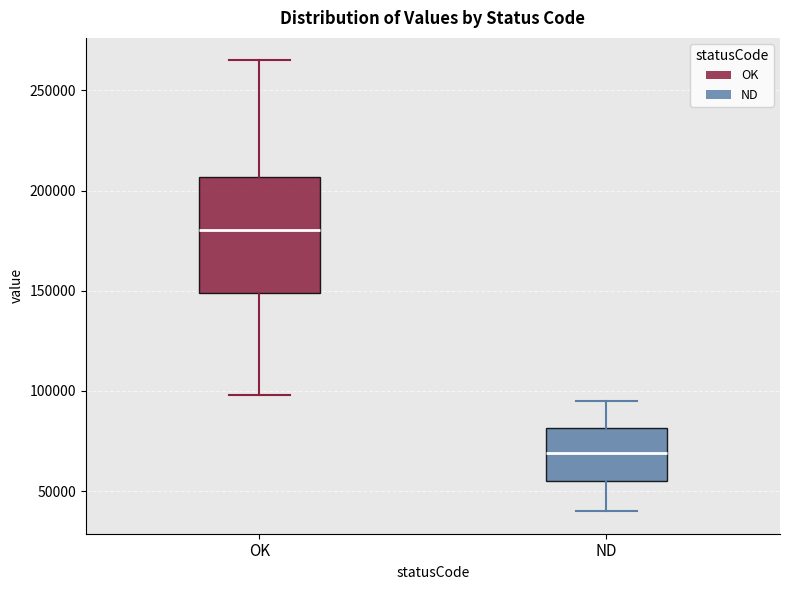

Reading left to right, transcribe this box plot: for each box, give where its median line is, the range the box spans, and where its two whiskers end, as read against the y-axis. The values are not printed on the chart, so give them approximately, as read against the axis.

OK: median 180000, box 150000 to 205000, whiskers 100000 to 265000
ND: median 70000, box 55000 to 80000, whiskers 40000 to 95000